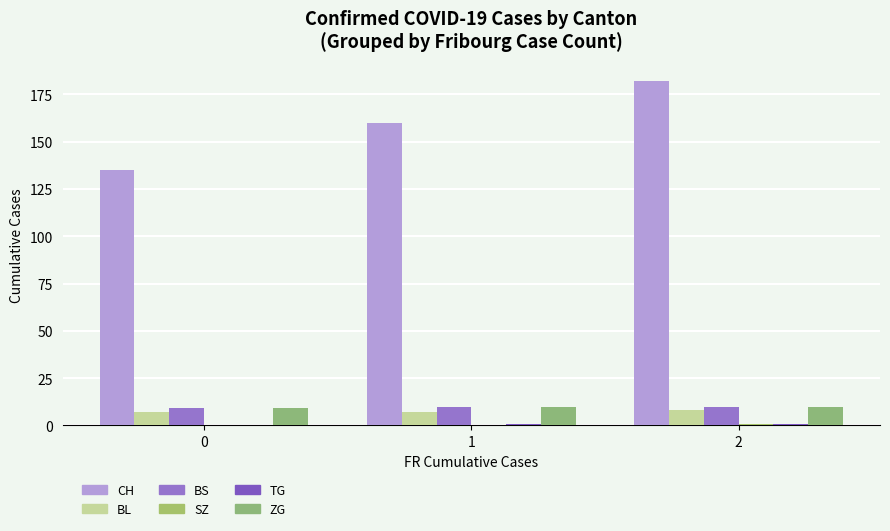

What is the value of the SZ bar at the 3rd from the left?

1